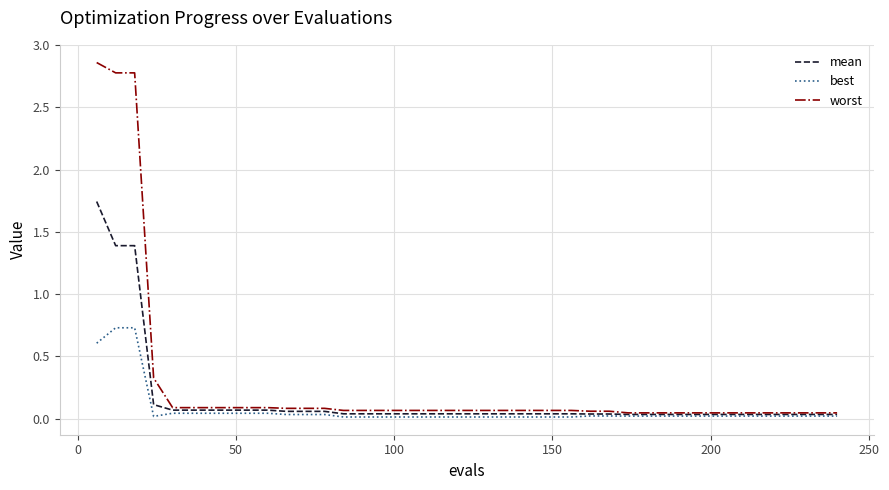

Which series has the largest range (max minus min)?

worst